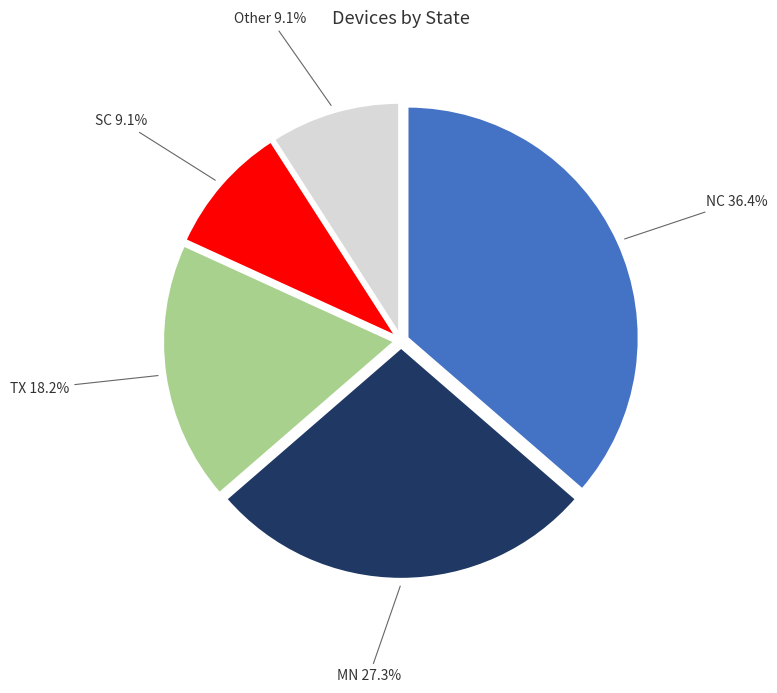

Is there a majority slice in this chart?

No